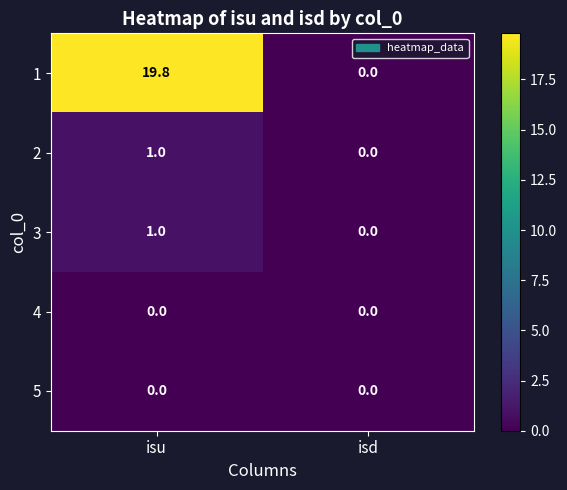

What is the difference between the maximum and minimum values in the 1 series?

19.8